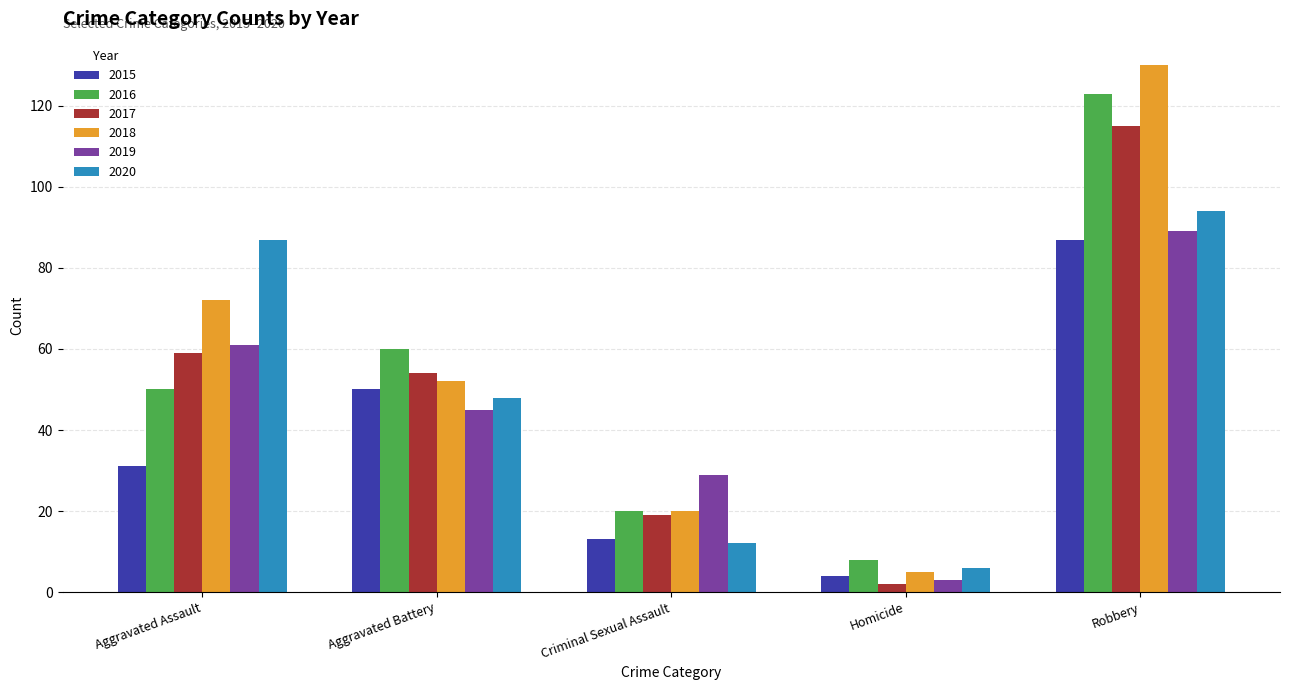

Reading right to left, transcribe all the data shown in this chart.

2015: Robbery=87	Homicide=4	Criminal Sexual Assault=13	Aggravated Battery=50	Aggravated Assault=31
2016: Robbery=123	Homicide=8	Criminal Sexual Assault=20	Aggravated Battery=60	Aggravated Assault=50
2017: Robbery=115	Homicide=2	Criminal Sexual Assault=19	Aggravated Battery=54	Aggravated Assault=59
2018: Robbery=130	Homicide=5	Criminal Sexual Assault=20	Aggravated Battery=52	Aggravated Assault=72
2019: Robbery=89	Homicide=3	Criminal Sexual Assault=29	Aggravated Battery=45	Aggravated Assault=61
2020: Robbery=94	Homicide=6	Criminal Sexual Assault=12	Aggravated Battery=48	Aggravated Assault=87